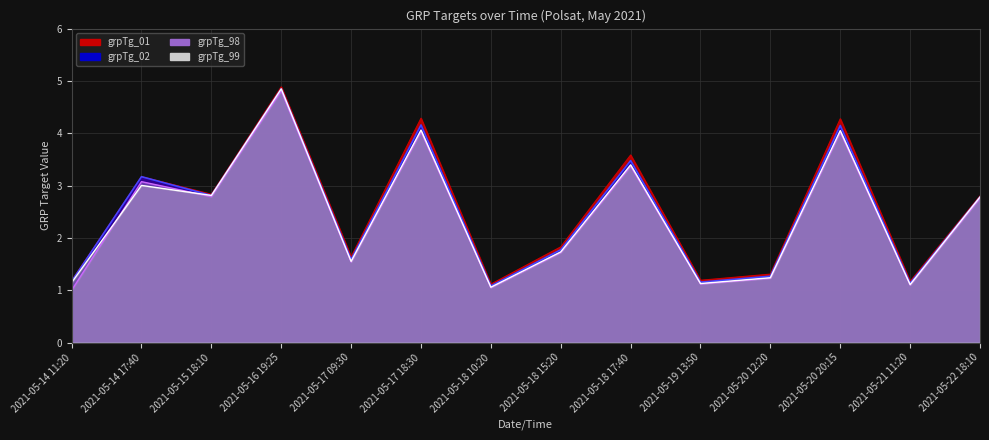

How many series are shown in this chart?

4